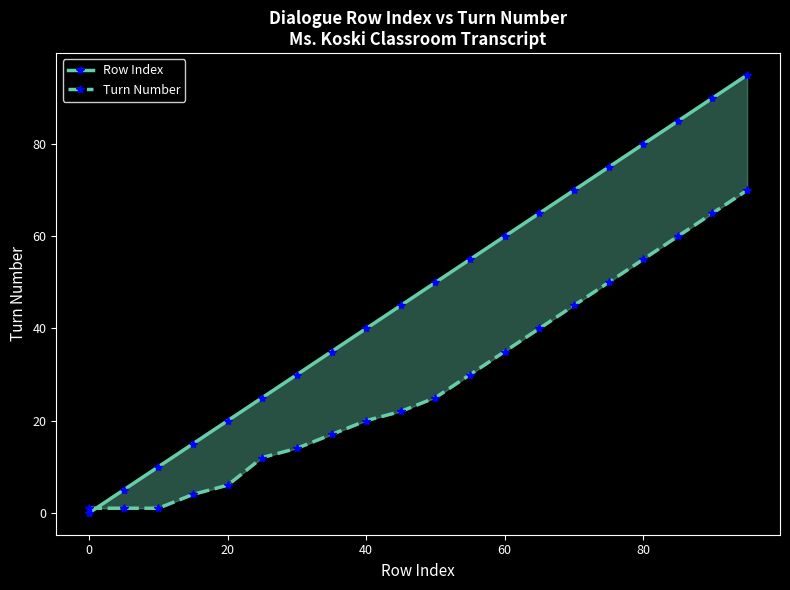

Count the number of categories in the chart.

20